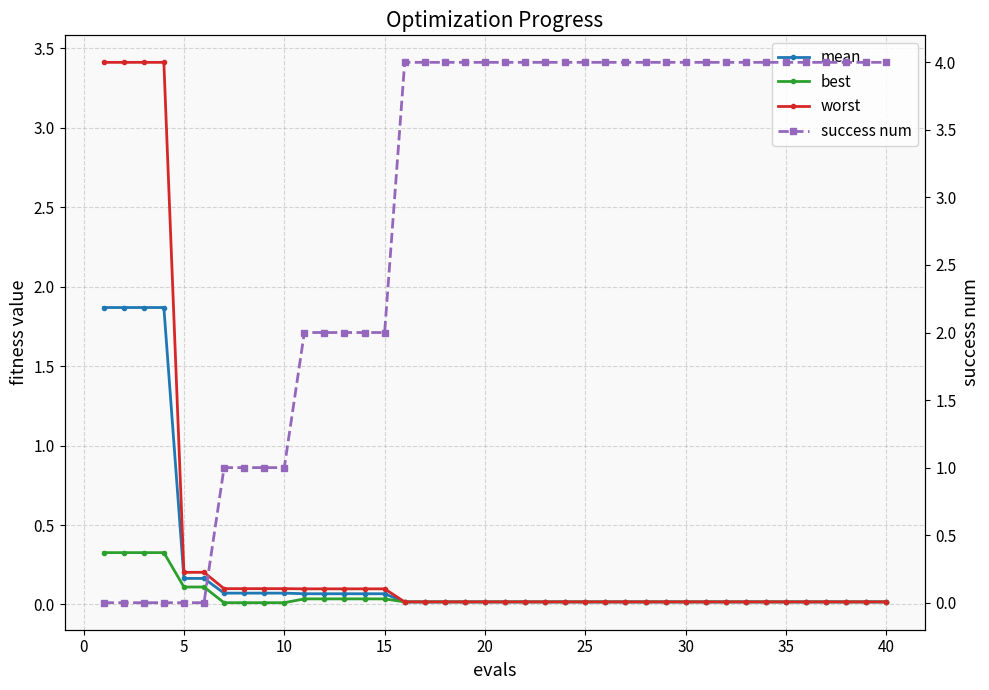

What is the greatest value displayed?

4.0